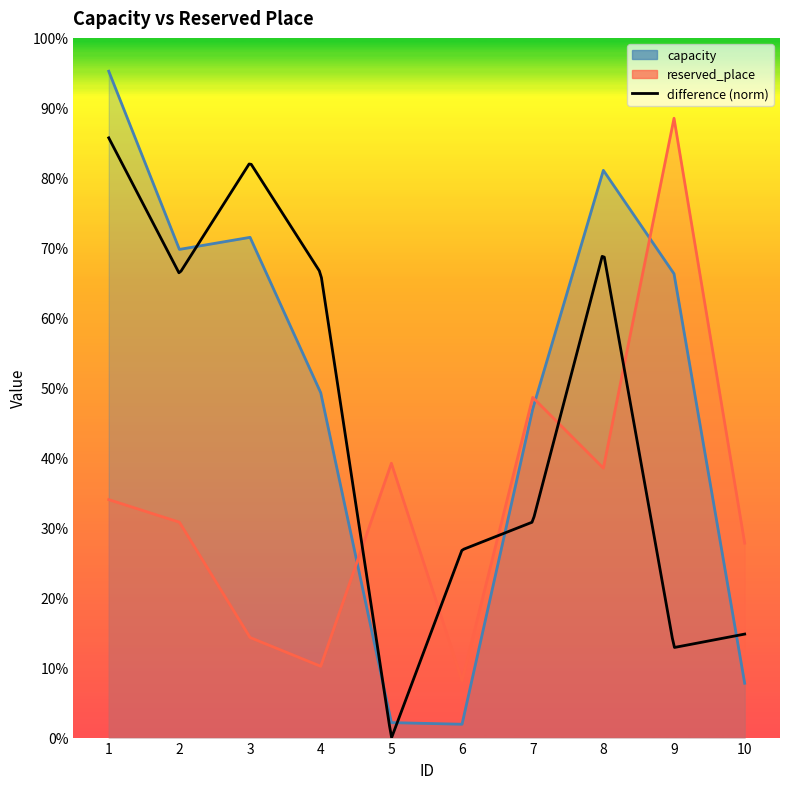

At which category does capacity reach its first local peak?

3